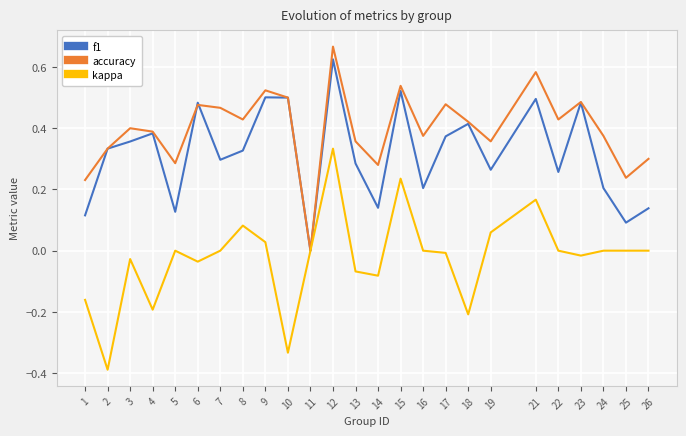

Rank the series by their average value, from lowest to highest.

kappa, f1, accuracy